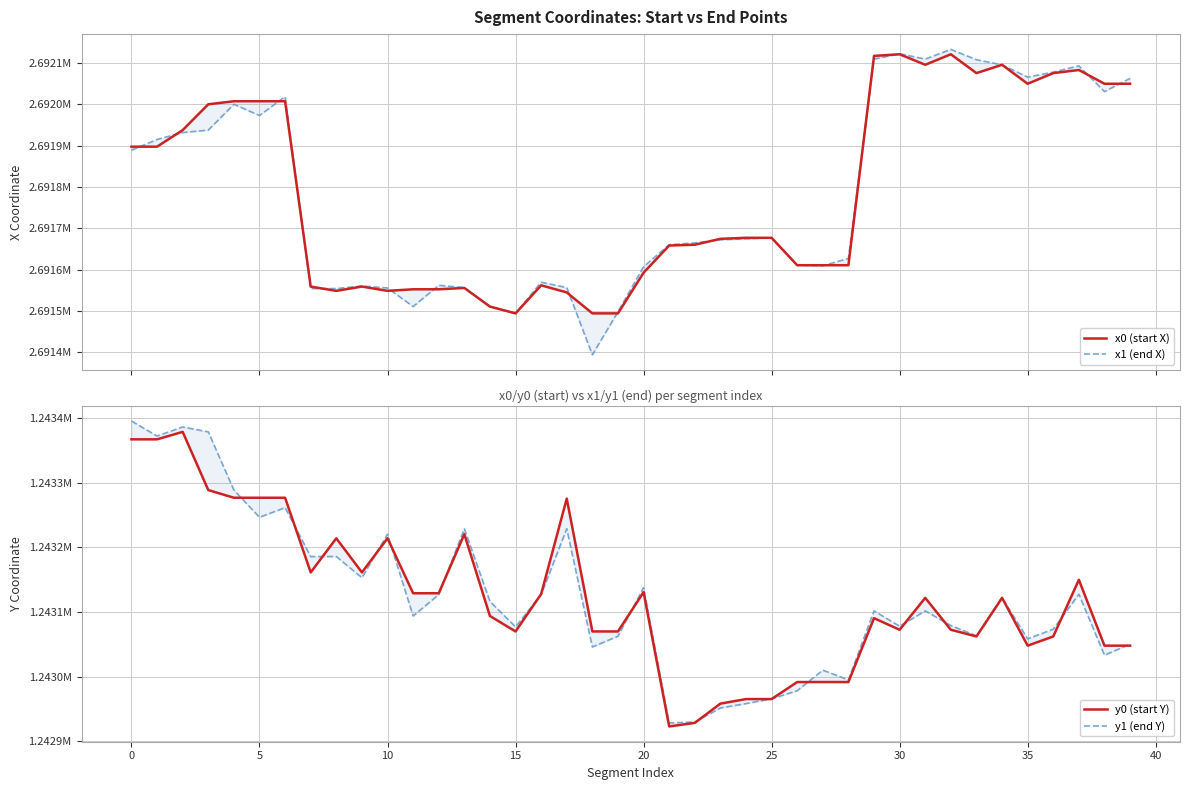

Which category has the highest value across all series?

32